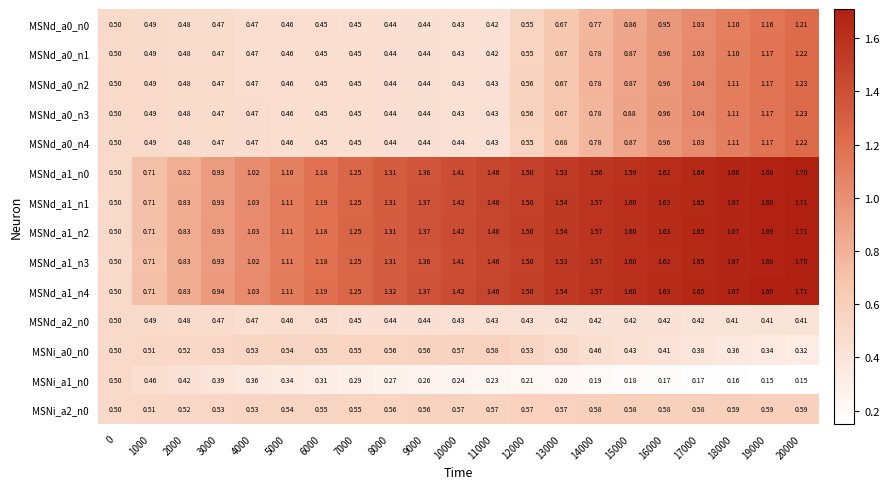

Which series has the largest total across all categories?

MSNd_a1_n4